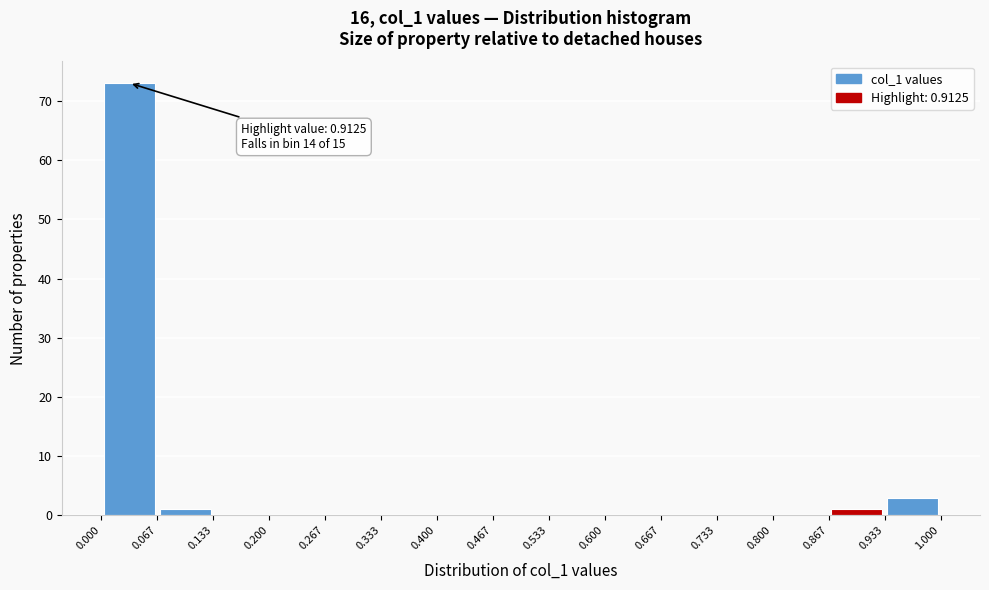

Which range on the x-axis has the tallest bar?

0.000 to 0.067